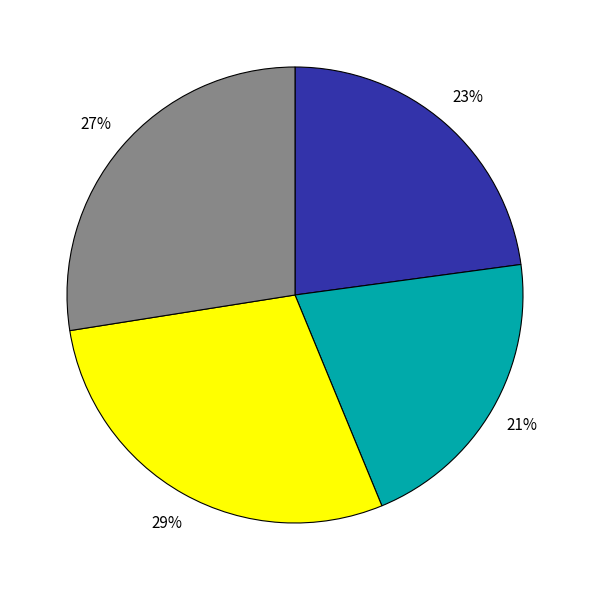

Does any single category account for the majority?

No